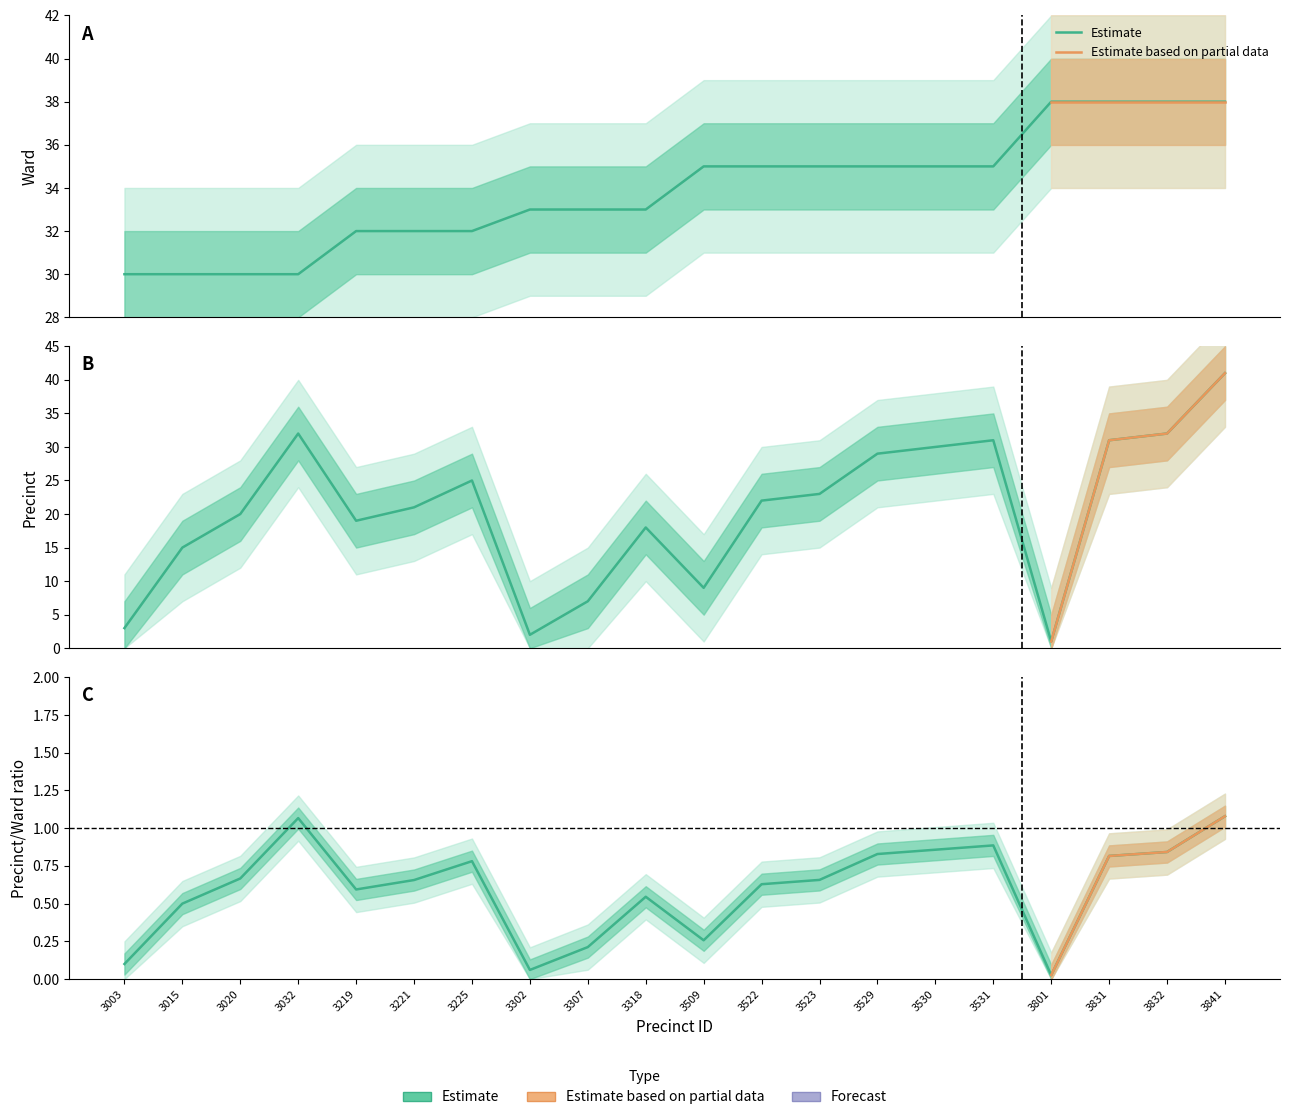

List the labels in order of ward value, largest first.

3801, 3831, 3832, 3841, 3509, 3522, 3523, 3529, 3530, 3531, 3302, 3307, 3318, 3219, 3221, 3225, 3003, 3015, 3020, 3032